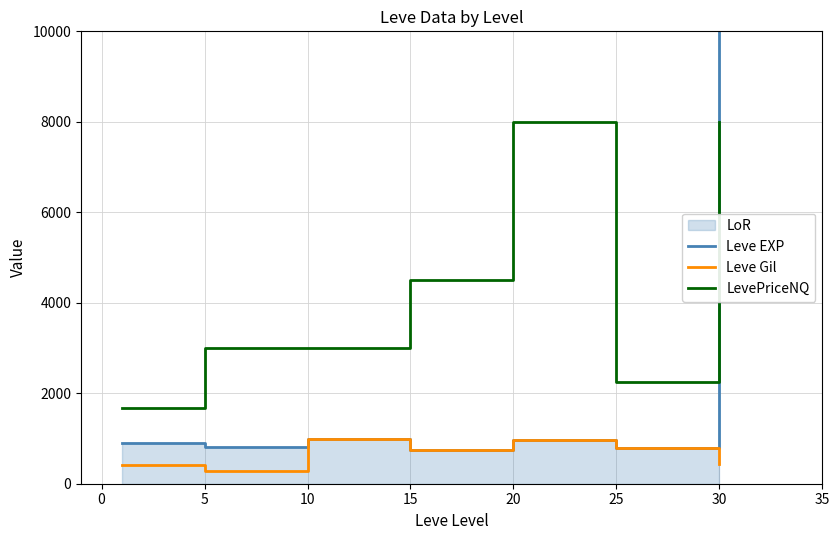

How many data points in LevePriceNQ are less than 3006?

3